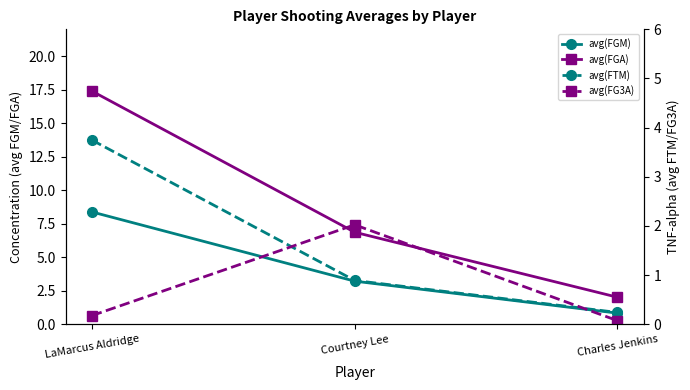

What is the label of the 3rd point from the right?

LaMarcus Aldridge